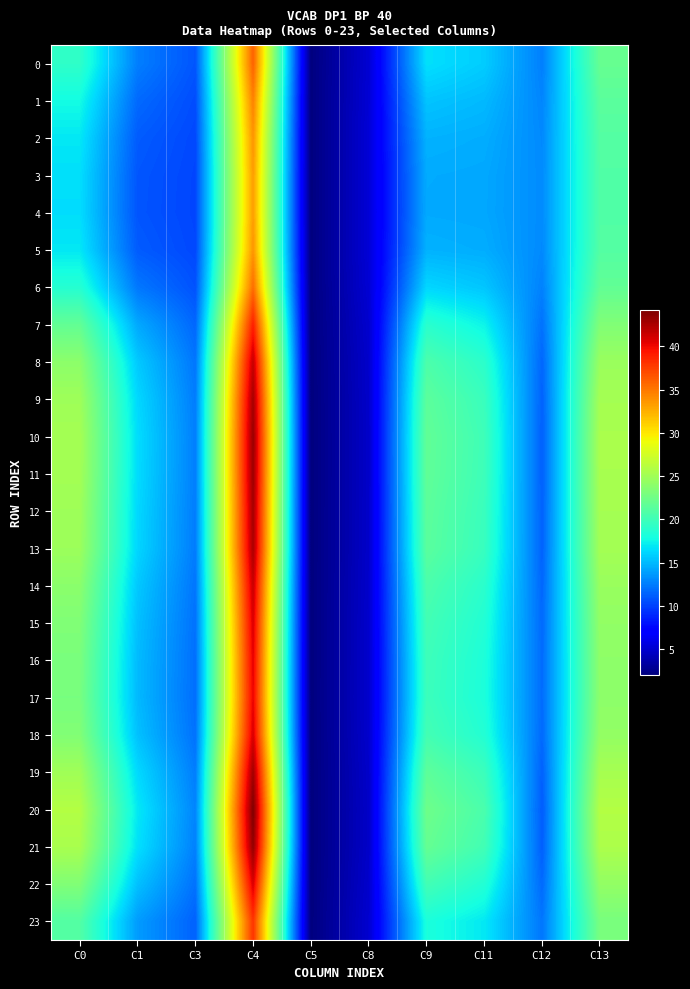

How many categories are shown in the chart?

10